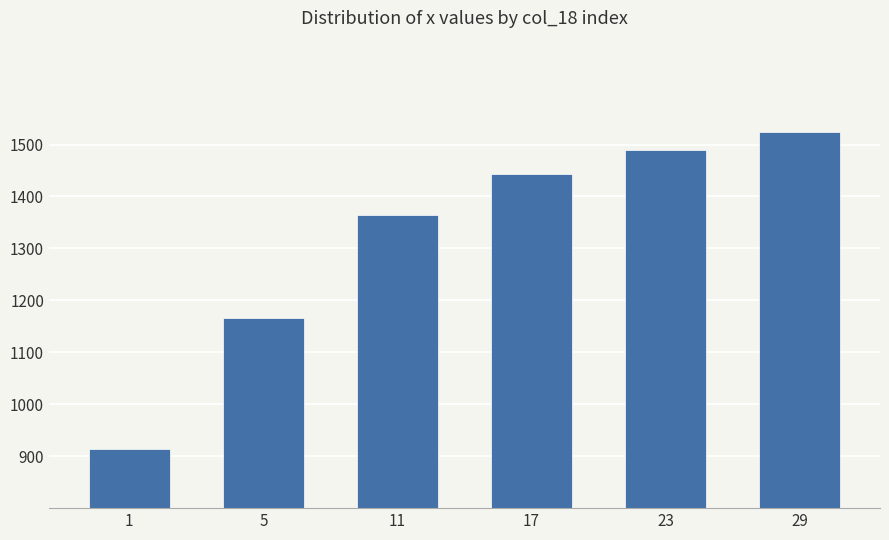

What is the ratio of the value at 1 to the value at 17?

0.6